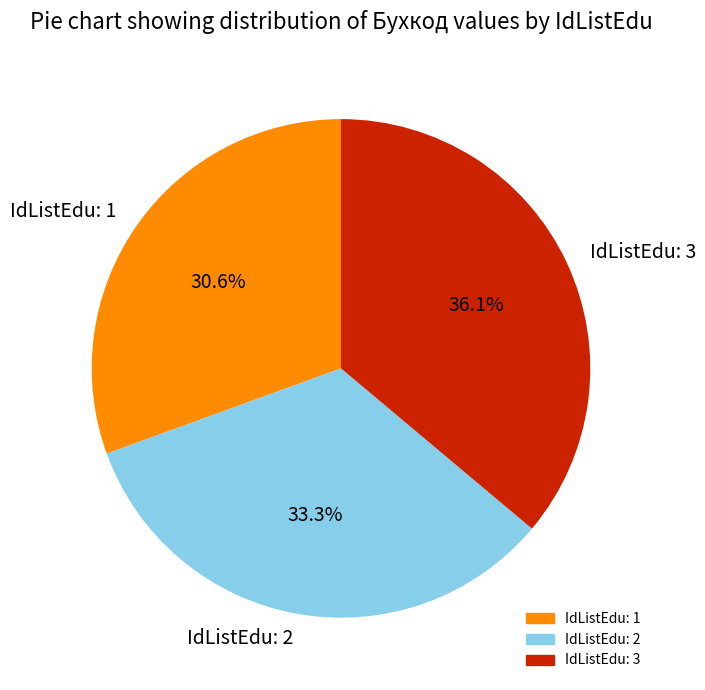

What is the largest slice in the pie chart?

IdListEdu: 3